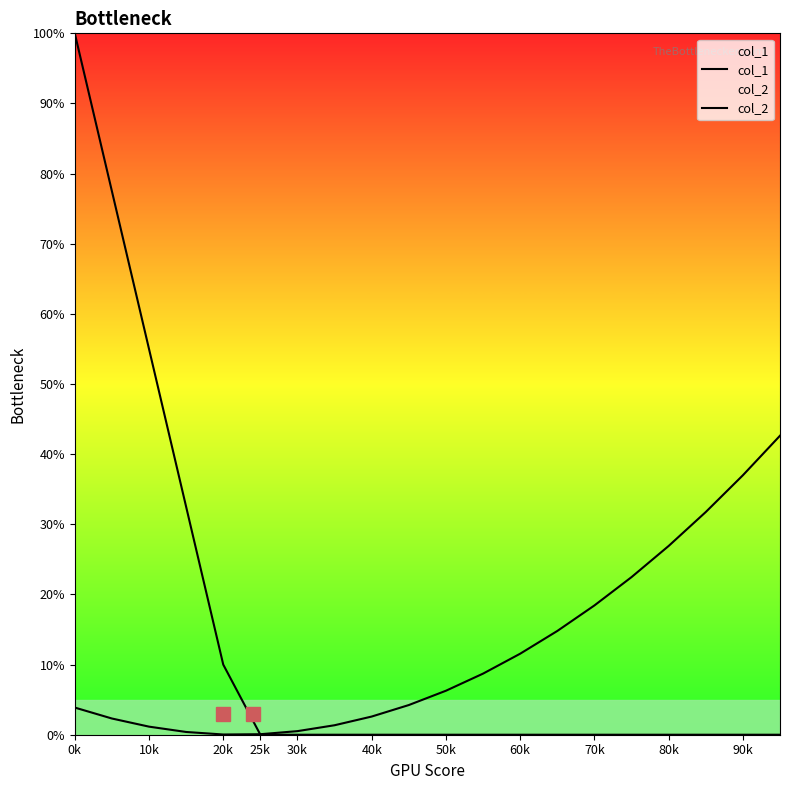

At which category is the sum across all series the highest?

0k